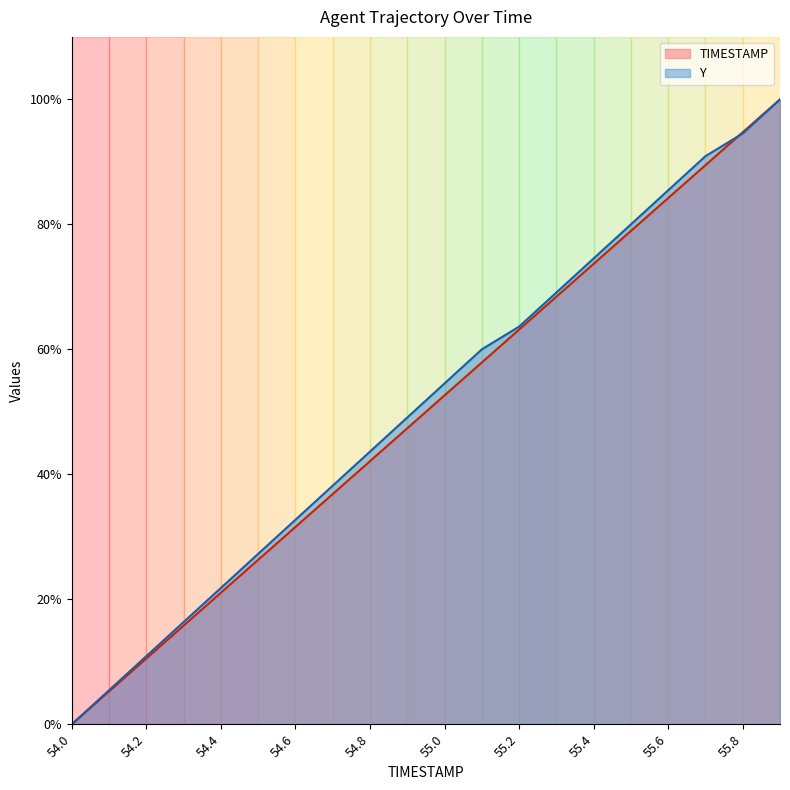

At how many categories does at least one series exceed 68?

7